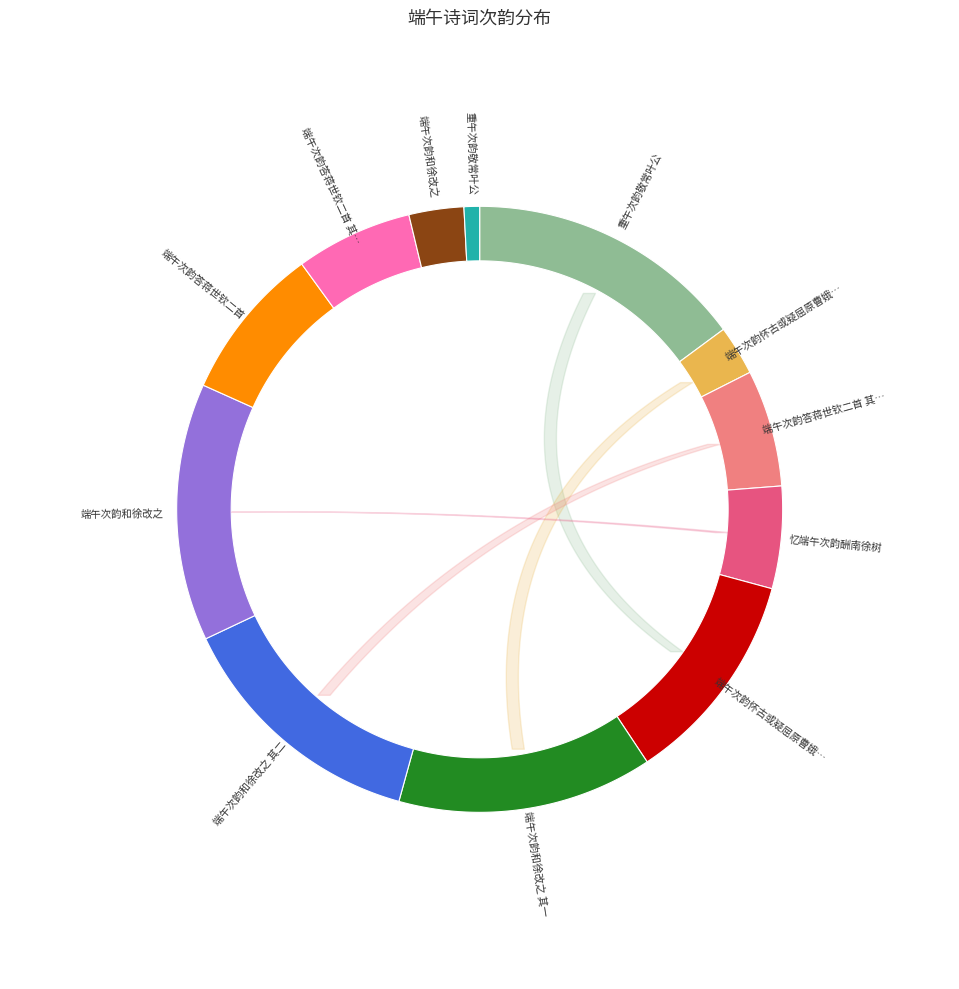

To the nearest percent, what is the average slice percentage?

8%